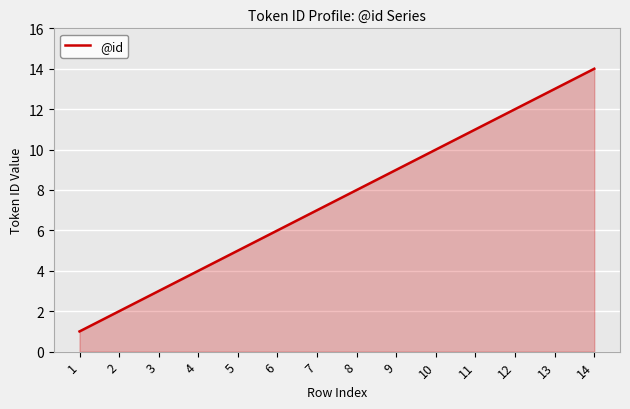

What value does the data have at 2?

2